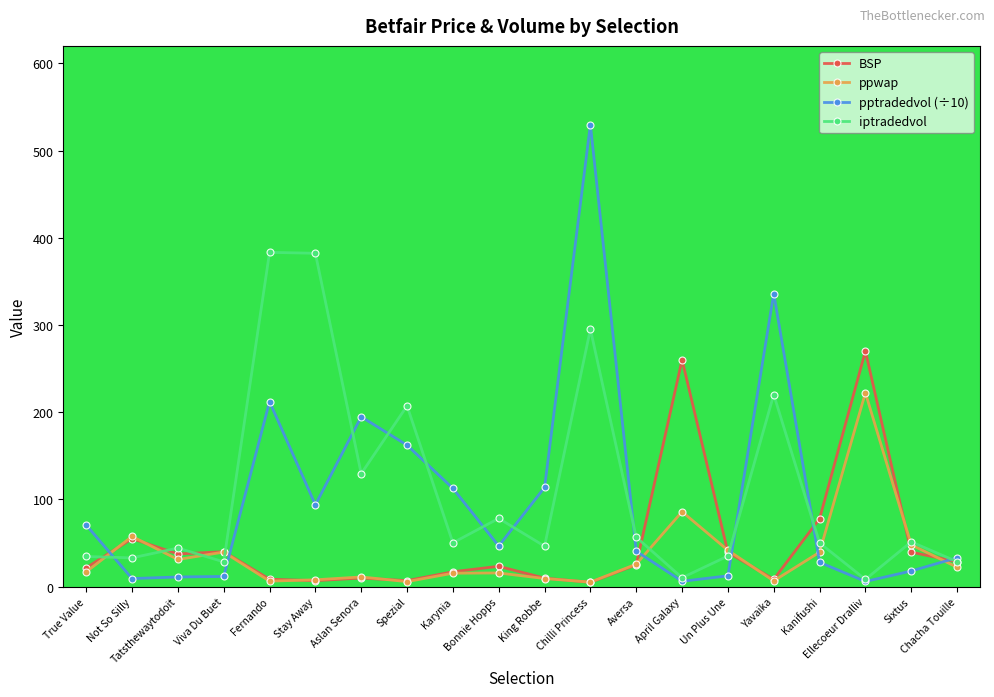

Does the chart display data point markers on the line(s)?

Yes